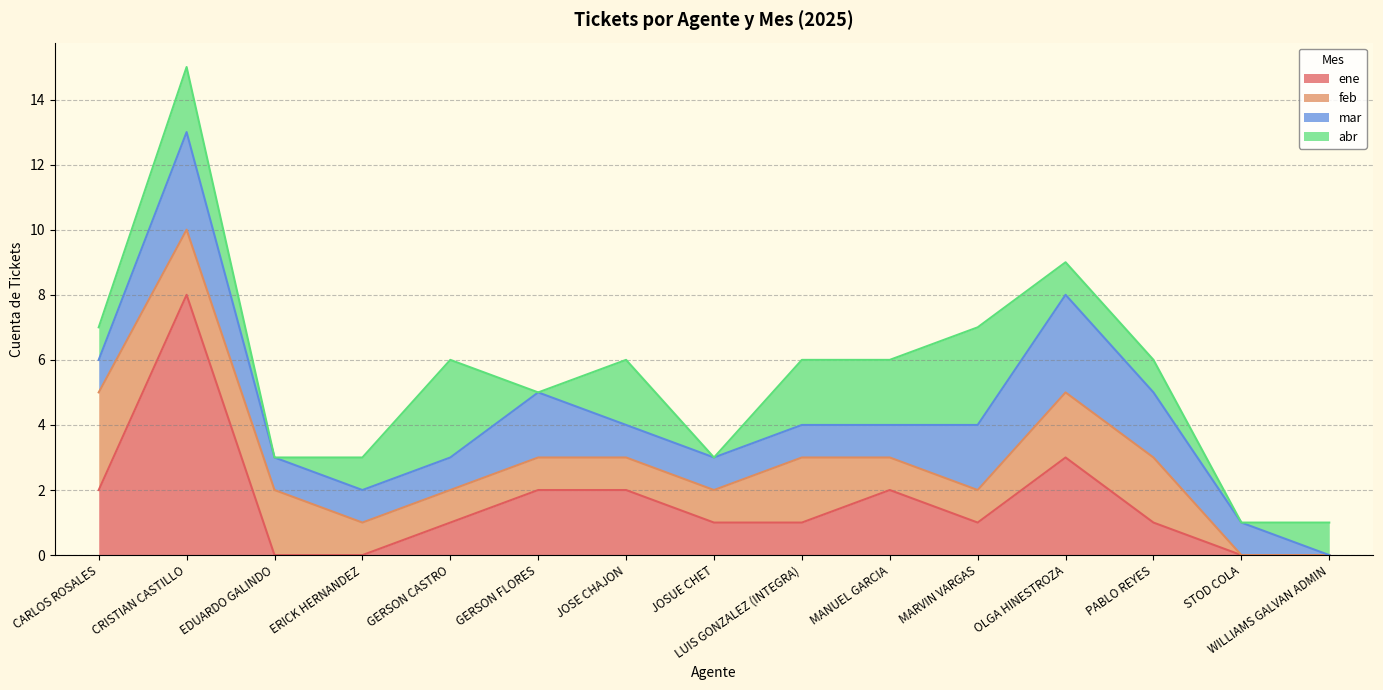

How many data points in feb are above 1?

6